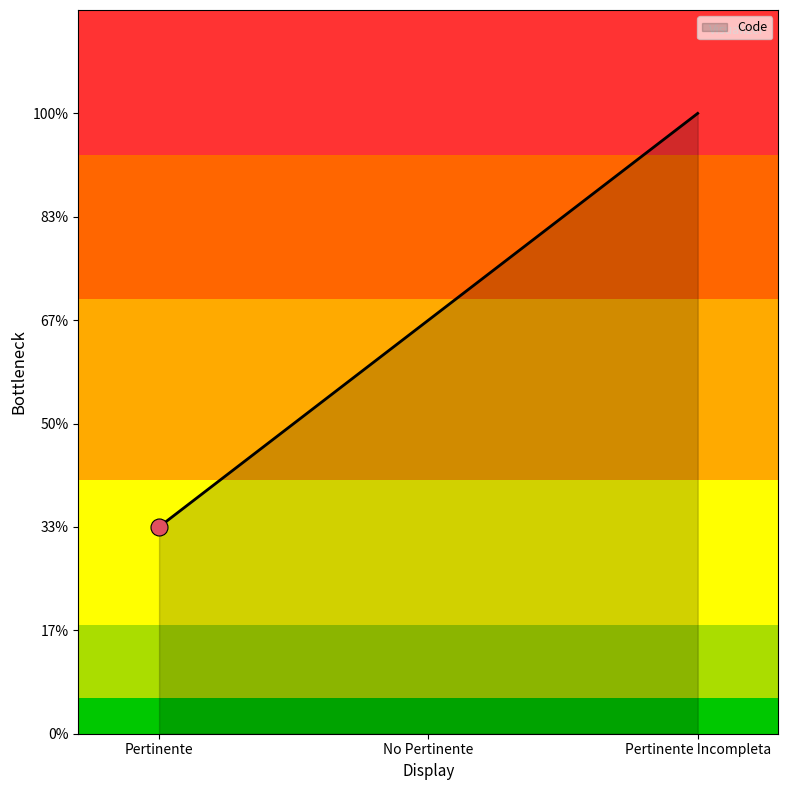

Approximately how many times larger is the value at No Pertinente compared to Pertinente?

2.0